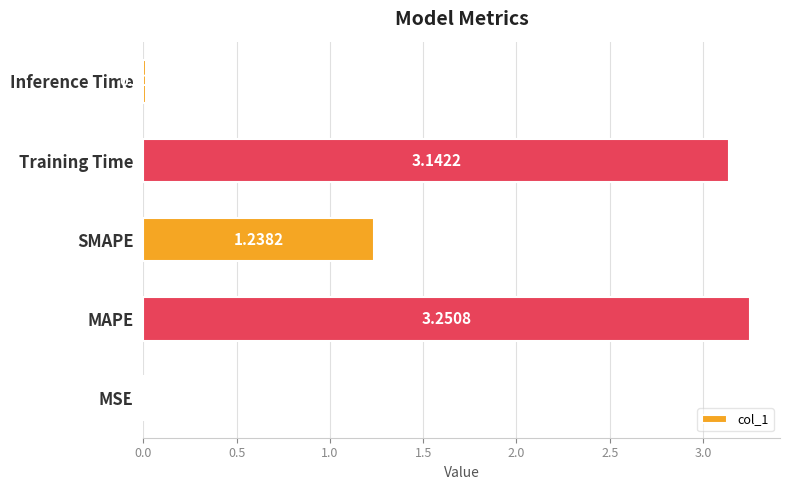

Between MSE and Training Time, which is larger?

Training Time